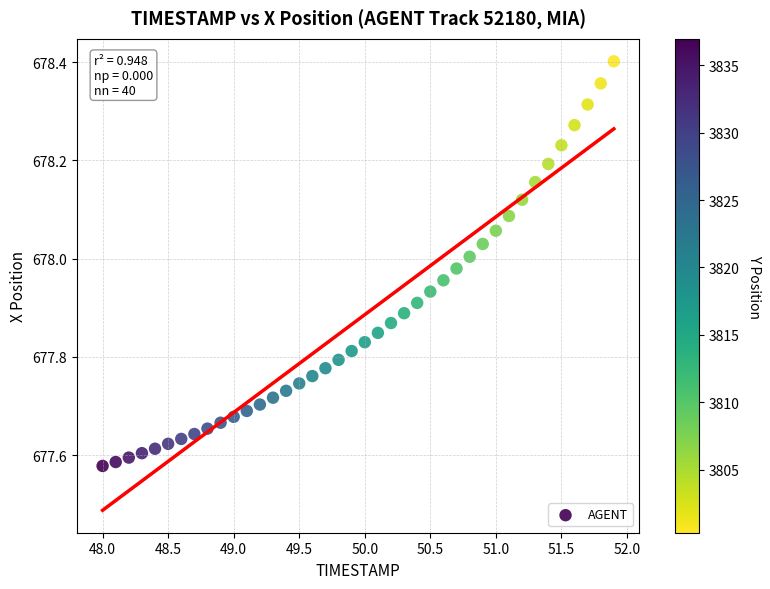

What is the range of X values (max minus min)?

3.9